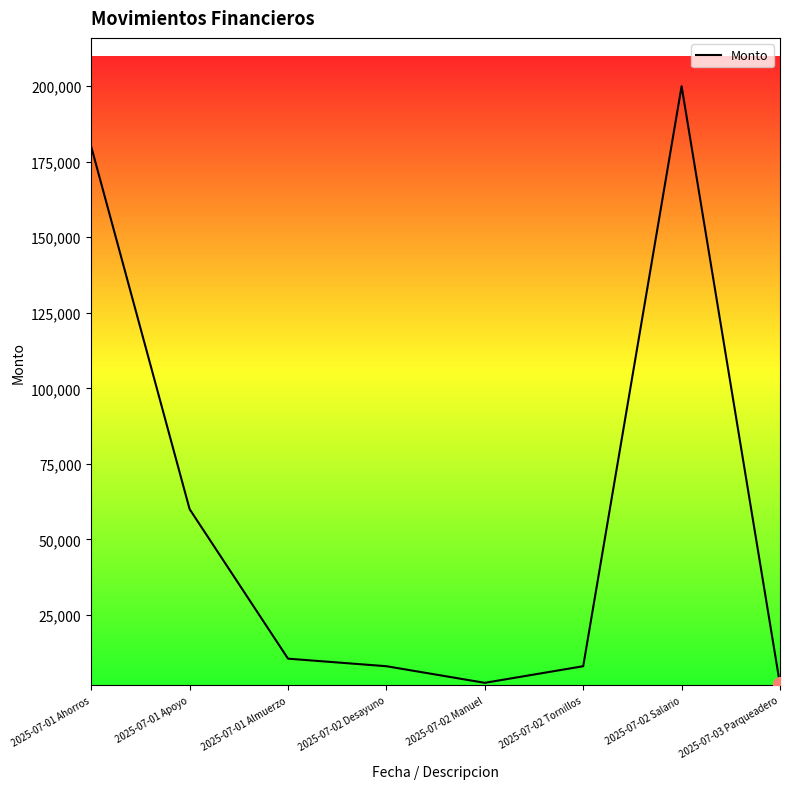

Does the chart display data point markers on the line(s)?

No